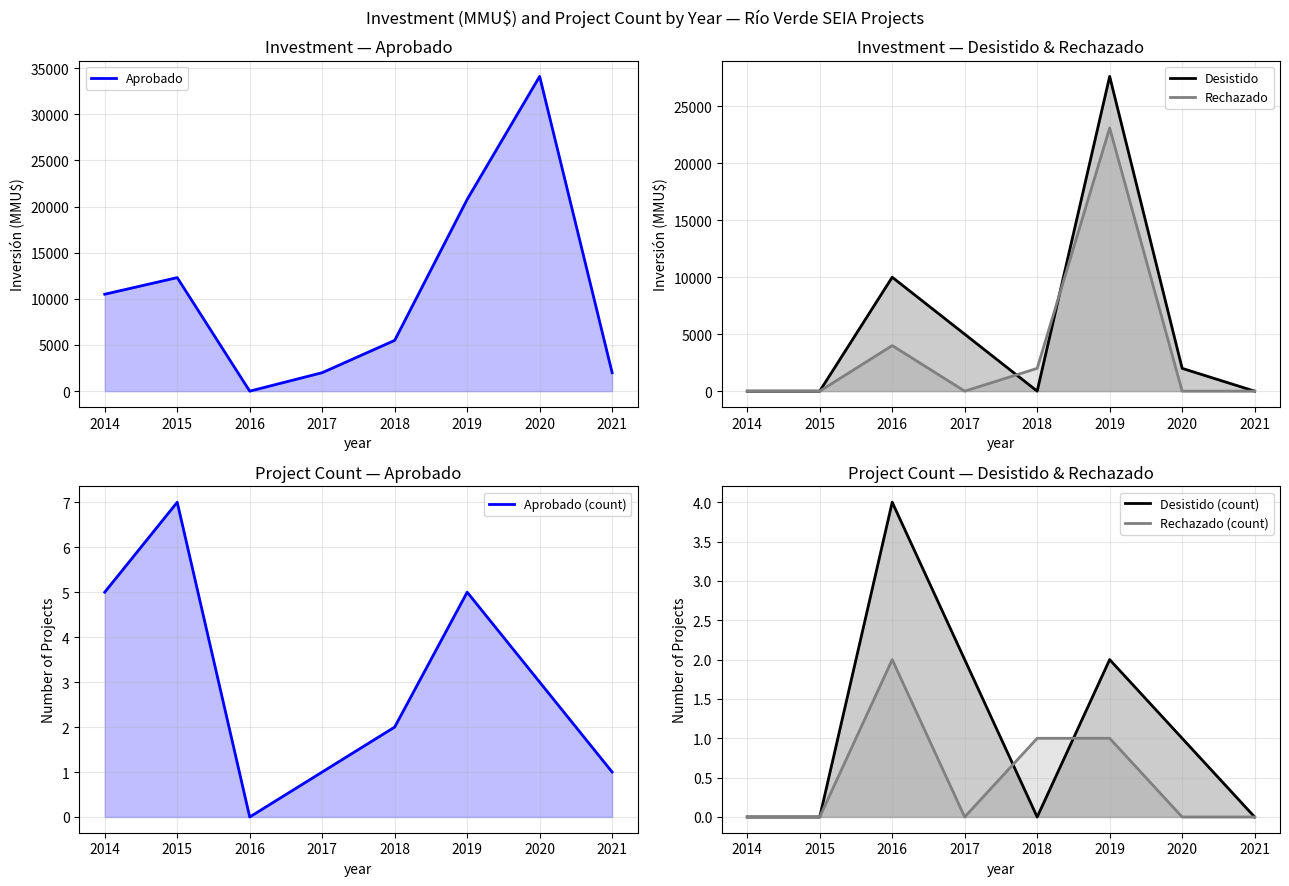

Reading right to left, transcribe all the data shown in this chart.

Aprobado: 2000	34100	20769	5500	2000	0	12300	10500
Desistido: 0	2000	27631	0	5000	10000	0	0
Rechazado: 0	0	23100	2000	0	4000	0	0
Aprobado (count): 1	3	5	2	1	0	7	5
Desistido (count): 0	1	2	0	2	4	0	0
Rechazado (count): 0	0	1	1	0	2	0	0